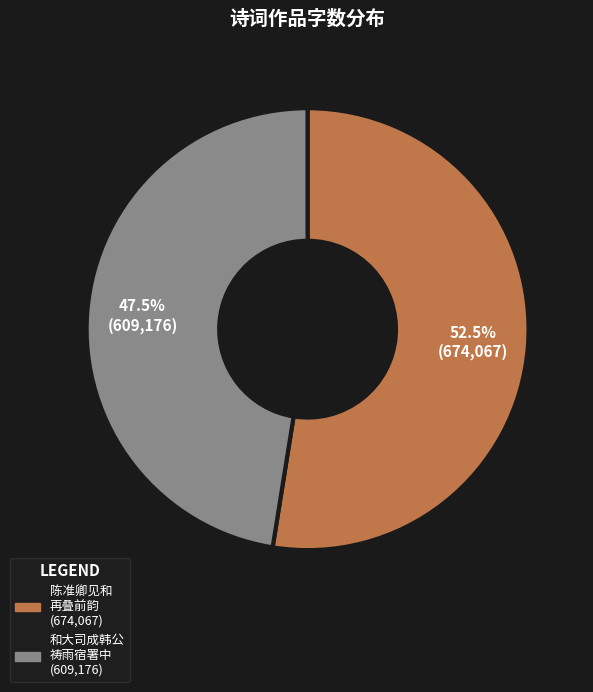

Does any single category account for the majority?

Yes